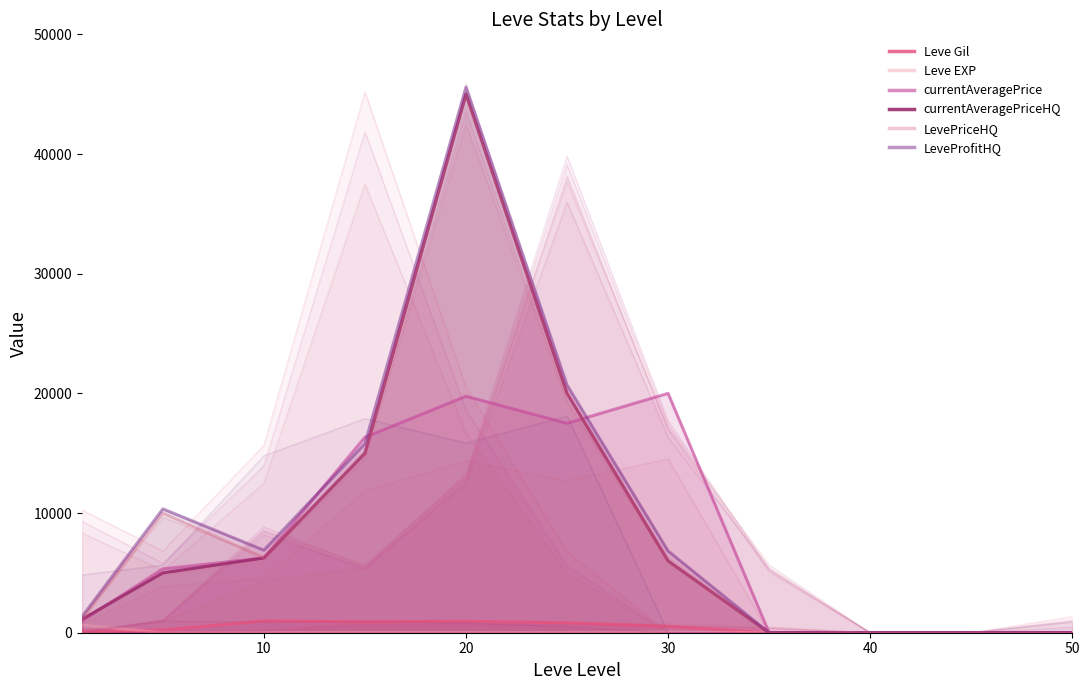

Rank the categories by currentAveragePrice value from lowest to highest.

35, 40, 45, 50, 1, 5, 10, 15, 25, 20, 30